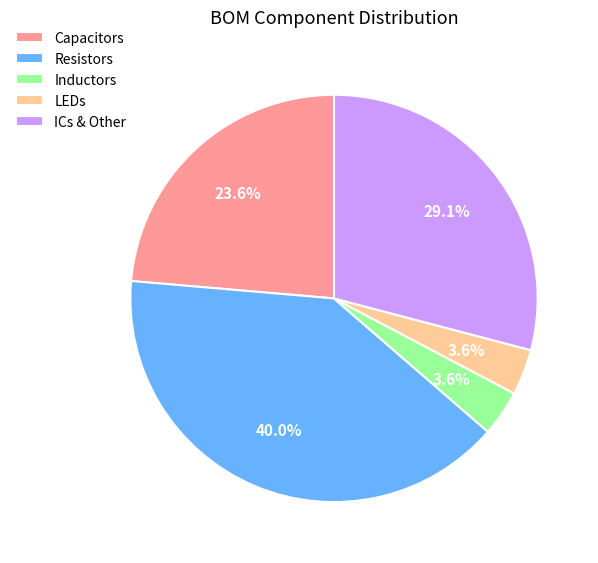

Does any single category account for the majority?

No